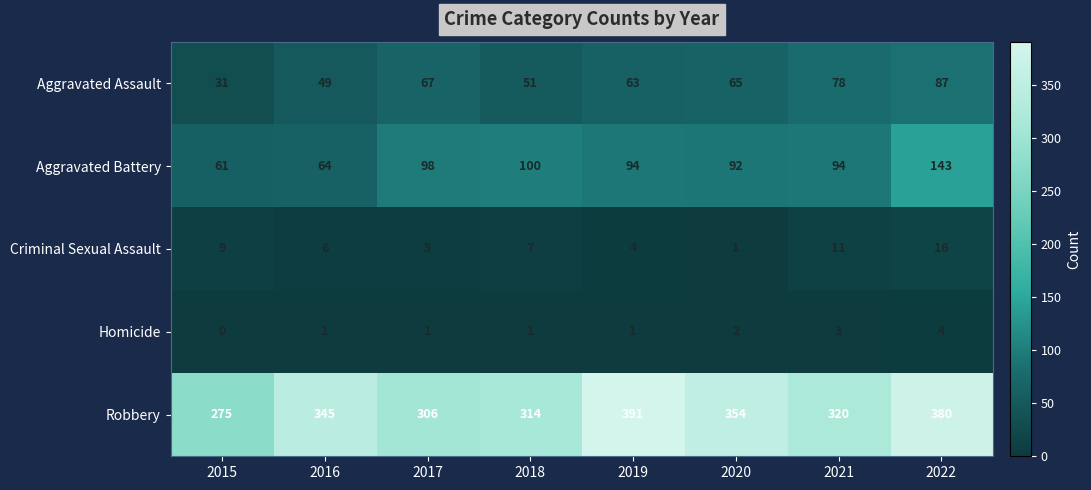

At which label does Aggravated Battery first exceed 94?

2017